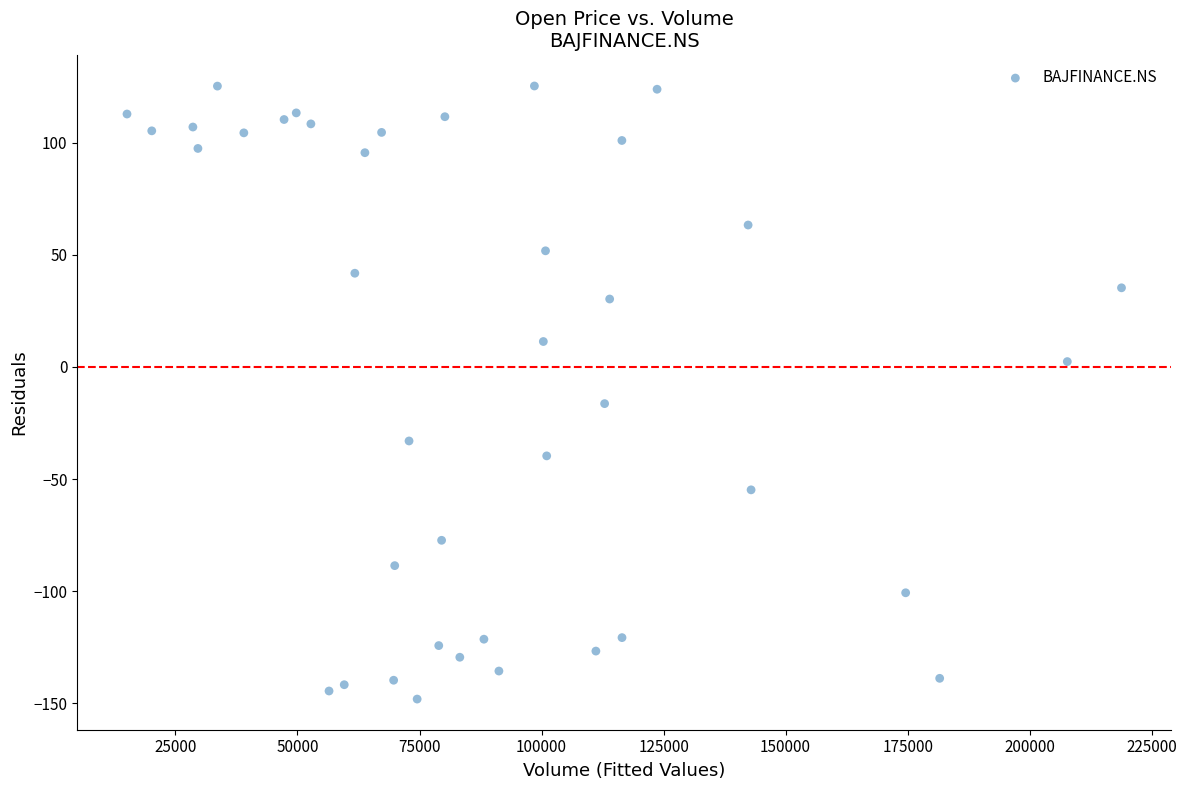

What is the range of Y values (max minus min)?

273.4